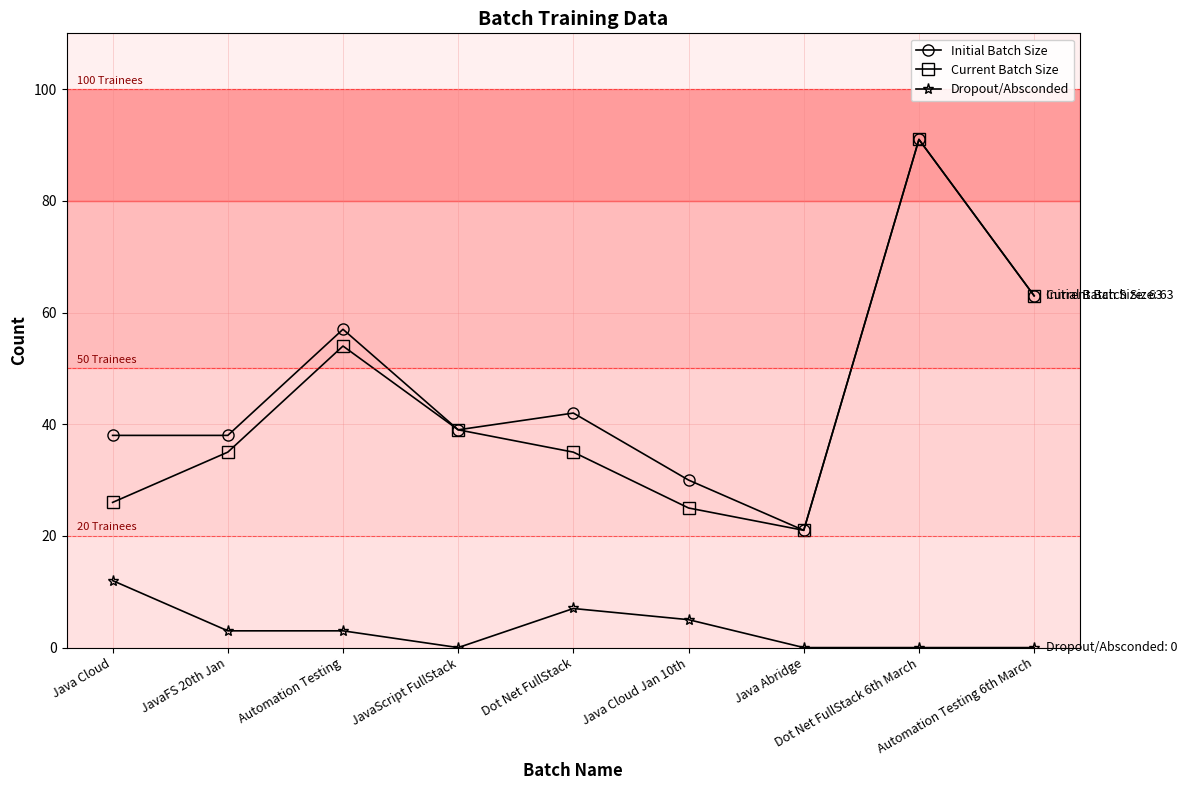

Which series has the largest total across all categories?

Initial Batch Size